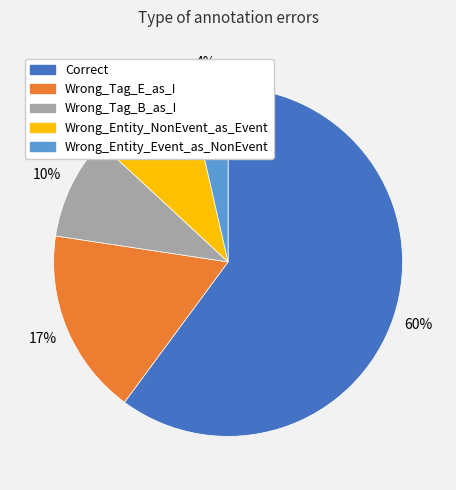

Do Wrong_Tag_B_as_I and Wrong_Tag_E_as_I together represent more than half of the pie?

No